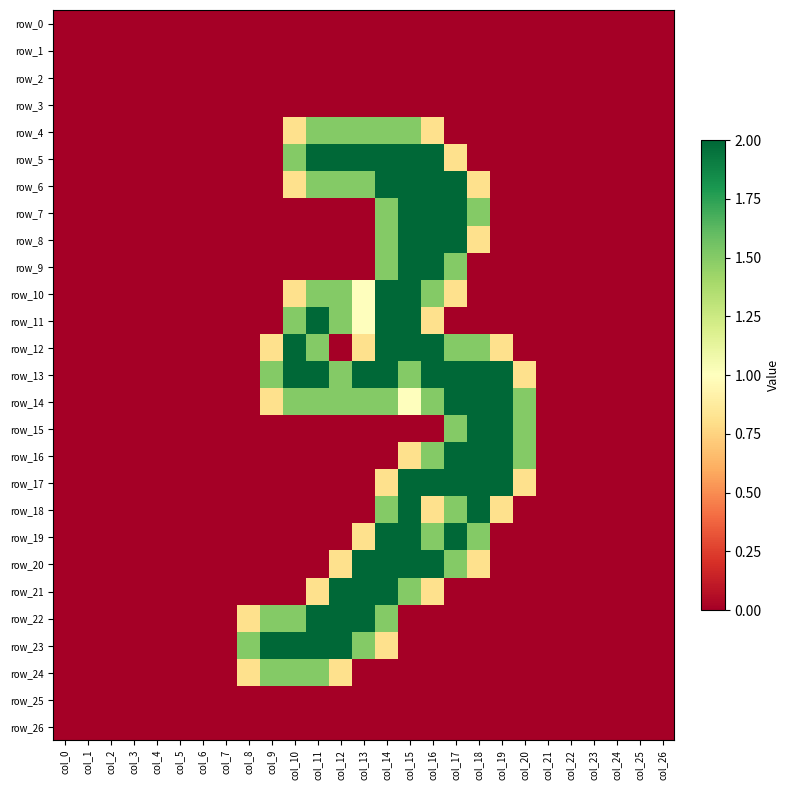

Rank the series by their maximum value, from lowest to highest.

row_0, row_1, row_2, row_3, row_25, row_26, row_4, row_24, row_5, row_6, row_7, row_8, row_9, row_10, row_11, row_12, row_13, row_14, row_15, row_16, row_17, row_18, row_19, row_20, row_21, row_22, row_23